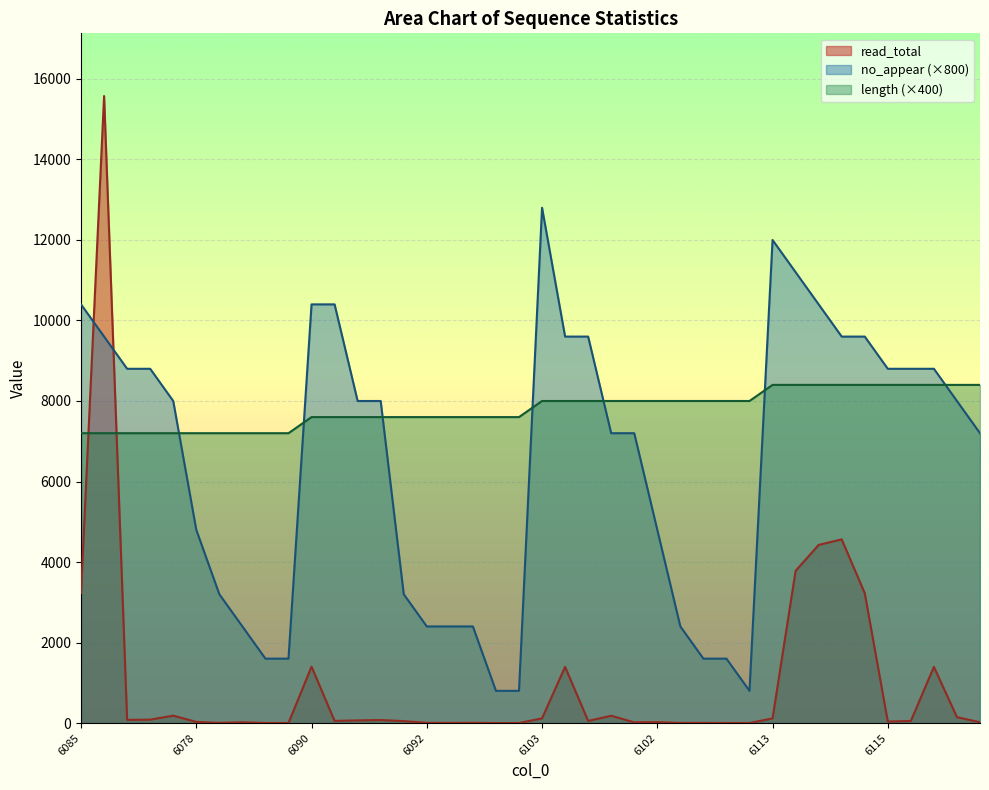

The length series shows 8400 at 6129. True or false?

True